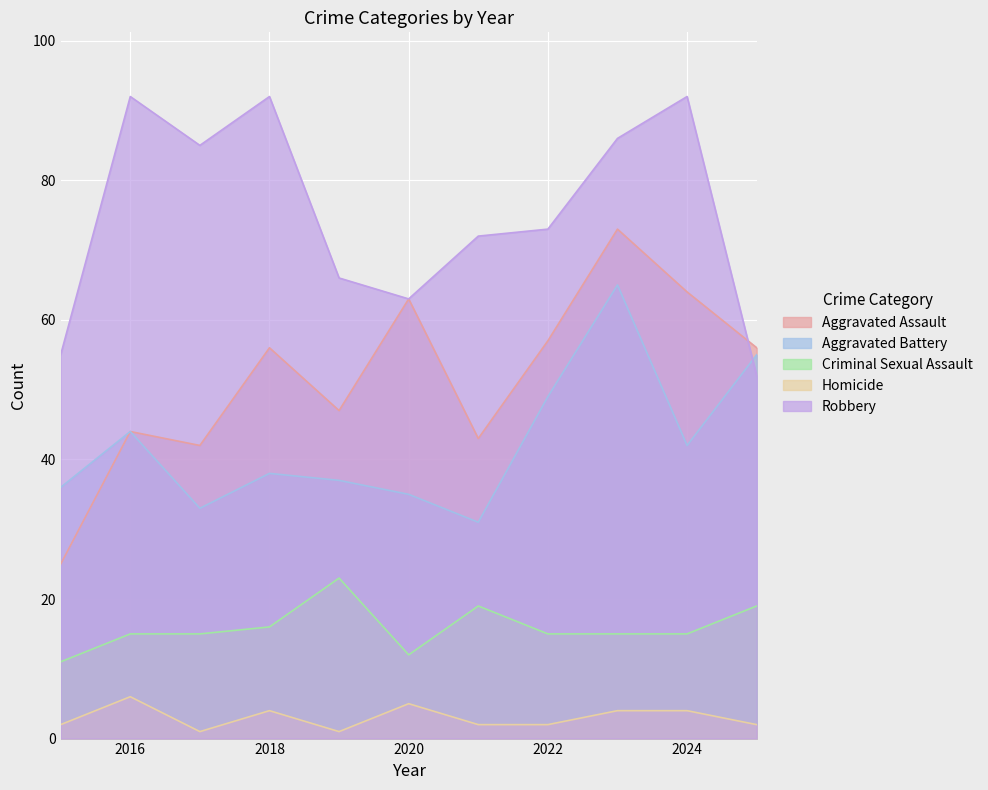

Where is Aggravated Battery nearest to the value 48?

2022